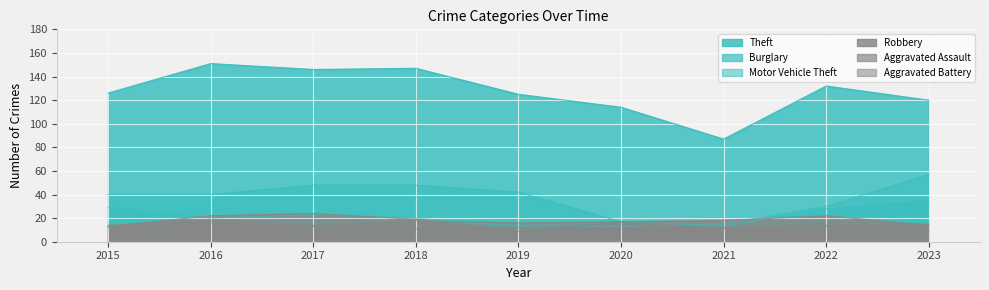

True or false: Burglary and Theft cross at least once.

False